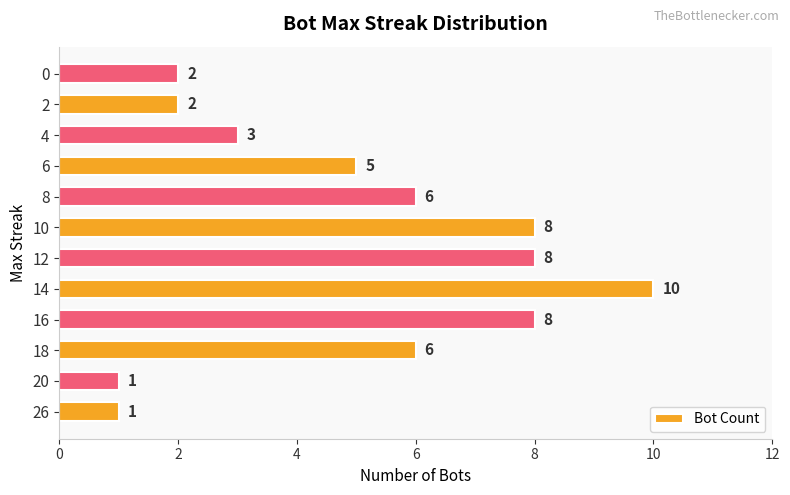

What is the maximum value shown in the chart?

10